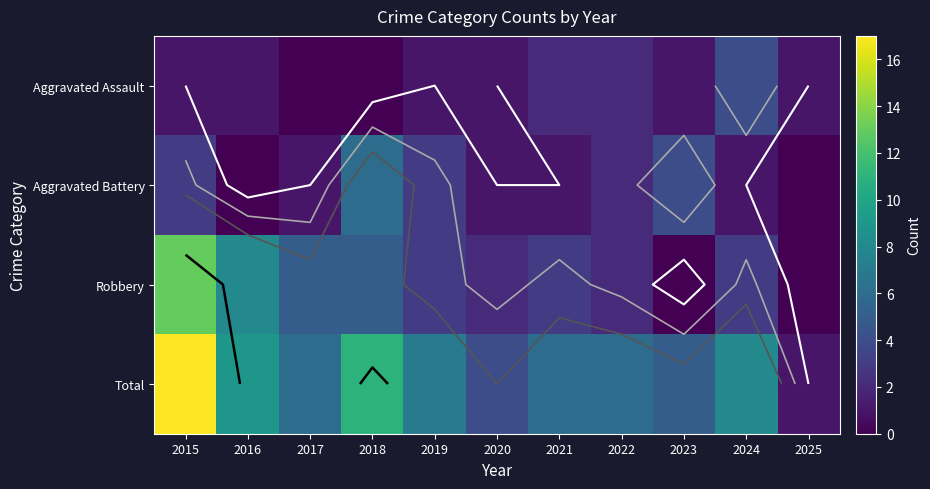

Rank the series at 2015 from highest to lowest value.

Total, Robbery, Aggravated Battery, Aggravated Assault